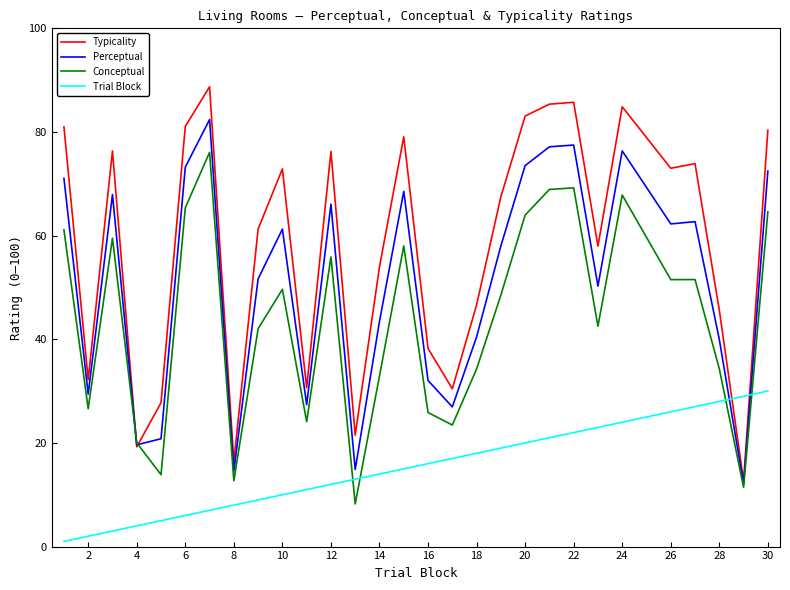

After their last crossing, which series has the higher values: Perceptual or Typicality?

Typicality